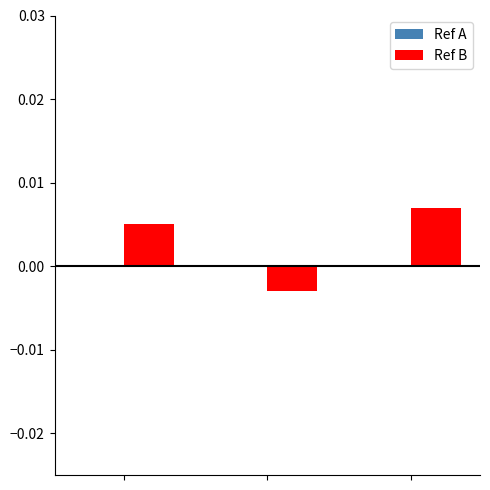

How many data points does each series have?

3